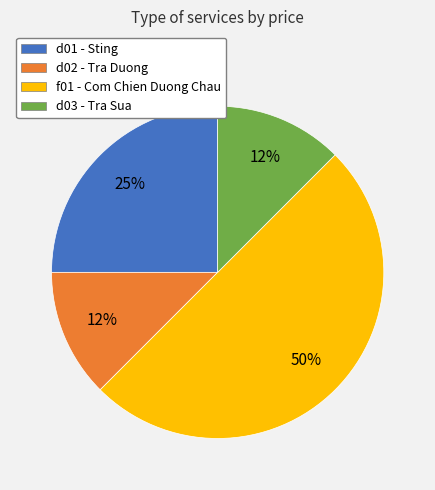

Which has a higher value, d02 - Tra Duong or d01 - Sting?

d01 - Sting